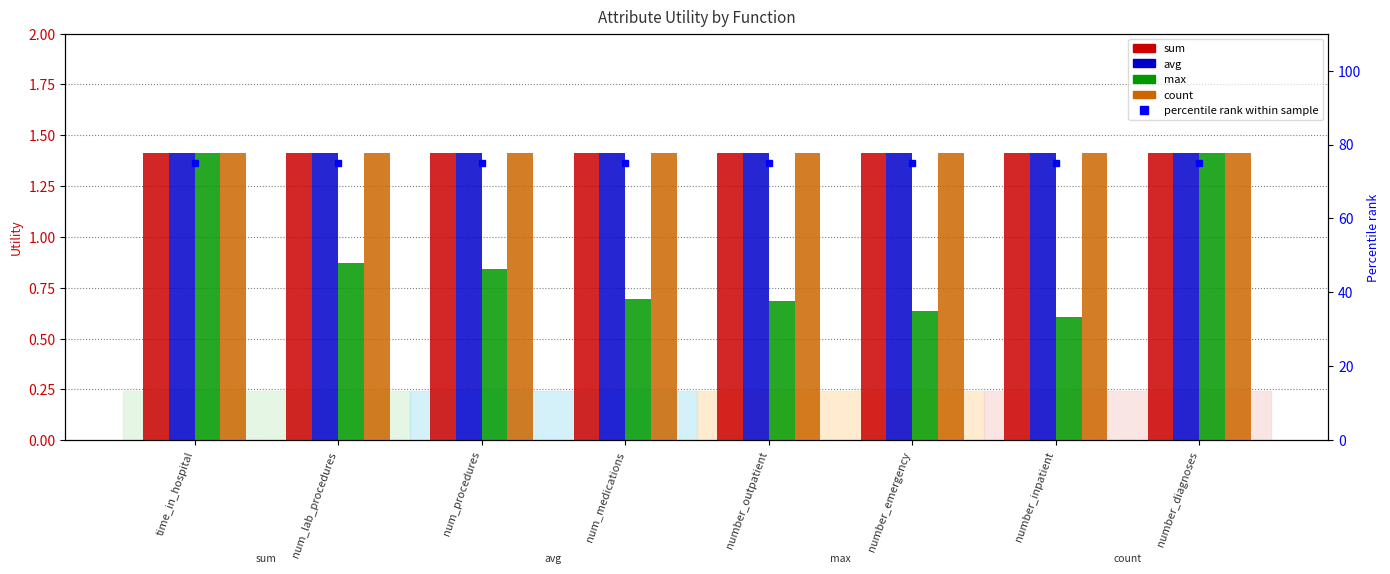

Reading left to right, list all the values displayed in this chart.

sum: 1.4	1.4	1.4	1.4	1.4	1.4	1.4	1.4
avg: 1.4	1.4	1.4	1.4	1.4	1.4	1.4	1.4
max: 1.4	0.9	0.8	0.7	0.7	0.6	0.6	1.4
count: 1.4	1.4	1.4	1.4	1.4	1.4	1.4	1.4